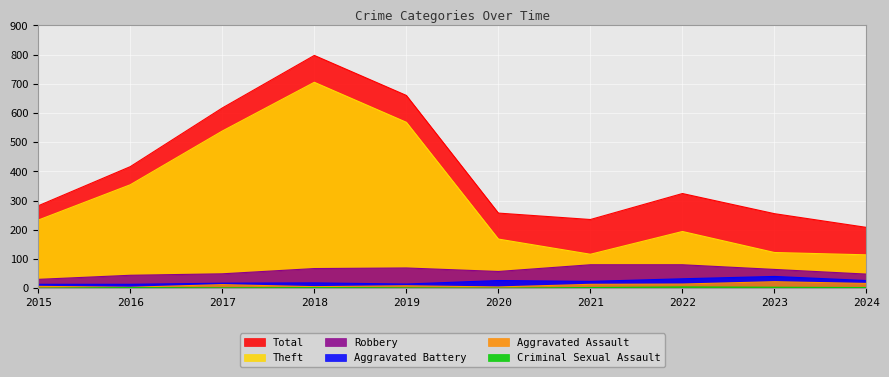

What are all the series names shown in the legend?

Total, Theft, Robbery, Aggravated Battery, Aggravated Assault, Criminal Sexual Assault